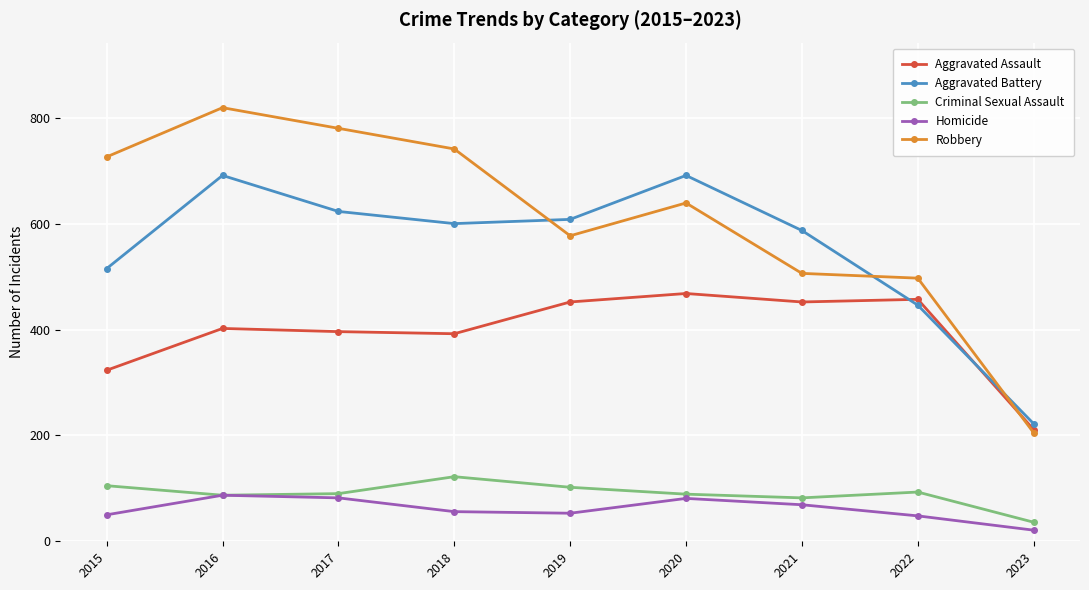

At which label does Robbery reach its minimum?

2023